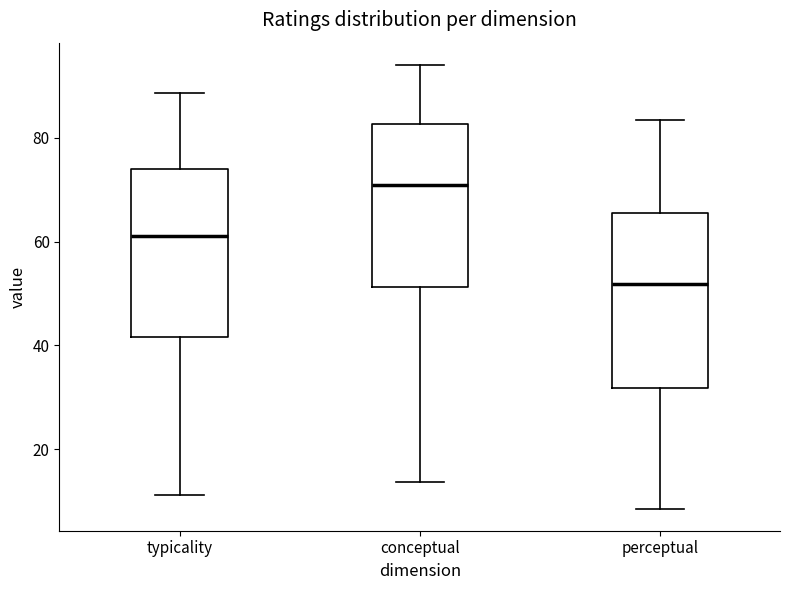

Reading left to right, read every box against the y-axis: the position of its median line, the range the box covers, and the ends of its whiskers. The values are not printed on the chart, so give them approximately, as read against the axis.

typicality: median 62, box 42 to 74, whiskers 12 to 88
conceptual: median 70, box 52 to 82, whiskers 14 to 94
perceptual: median 52, box 32 to 66, whiskers 8 to 84